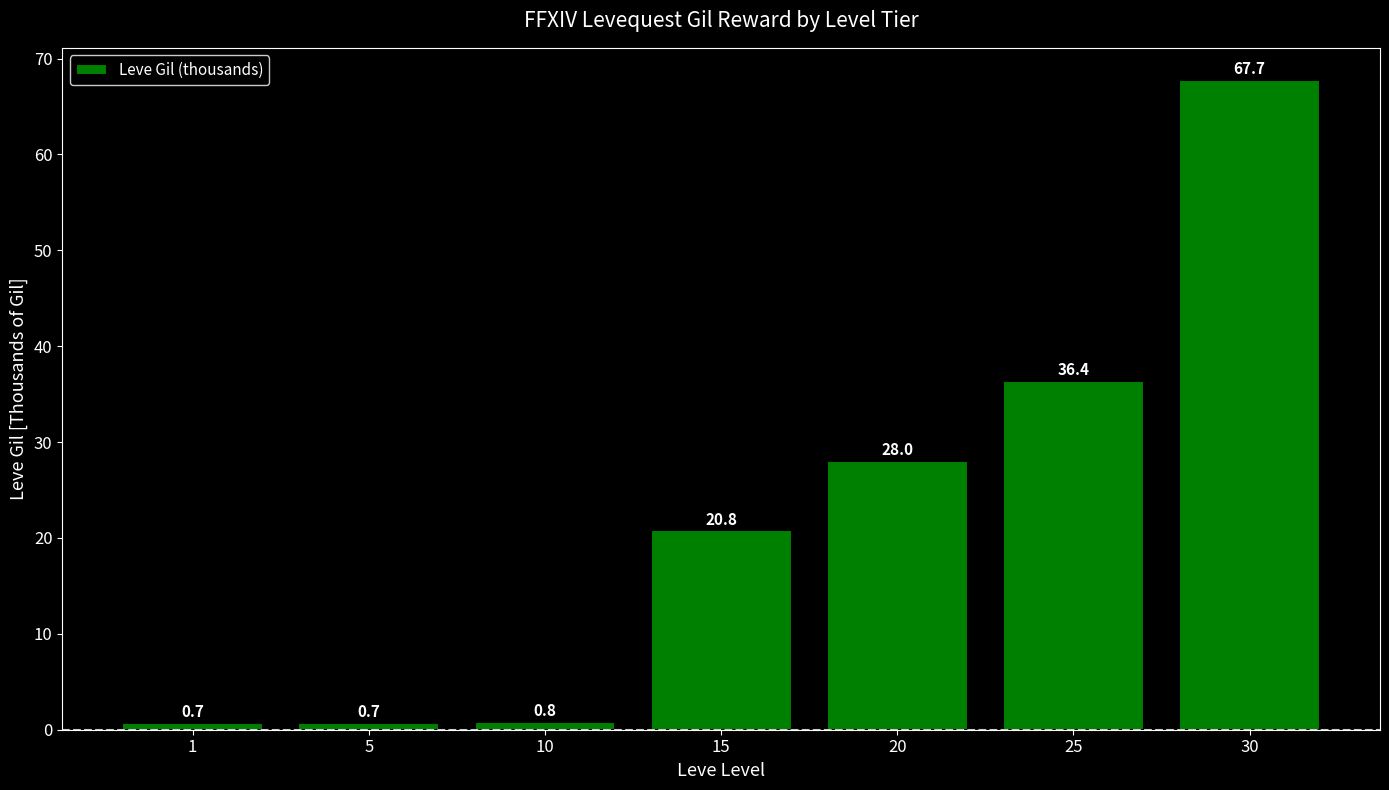

What is the value of the 2nd bar from the left?

0.7